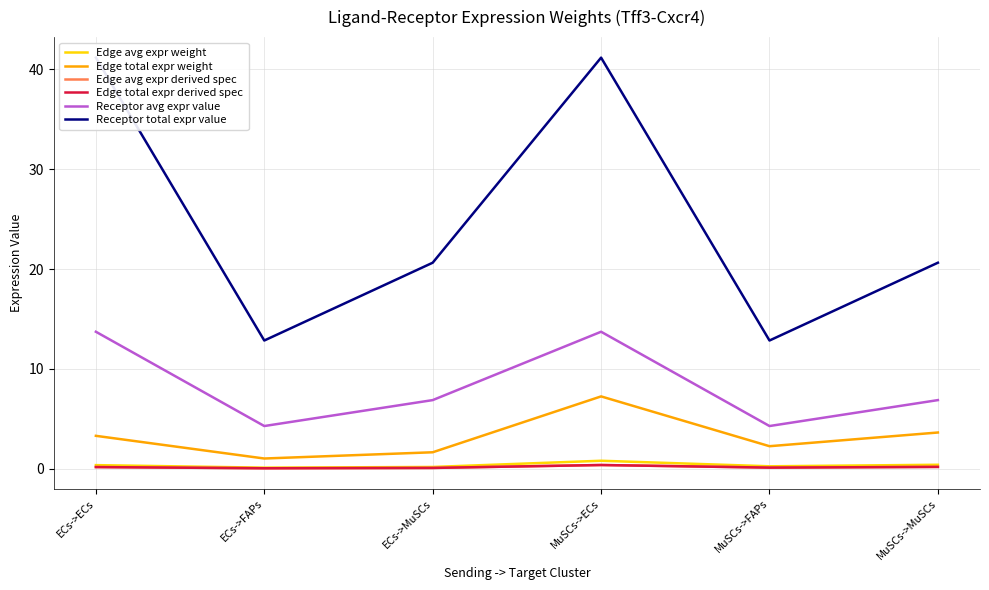

Between ECs->ECs and MuSCs->FAPs, which series saw the biggest shift?

Receptor total expr value